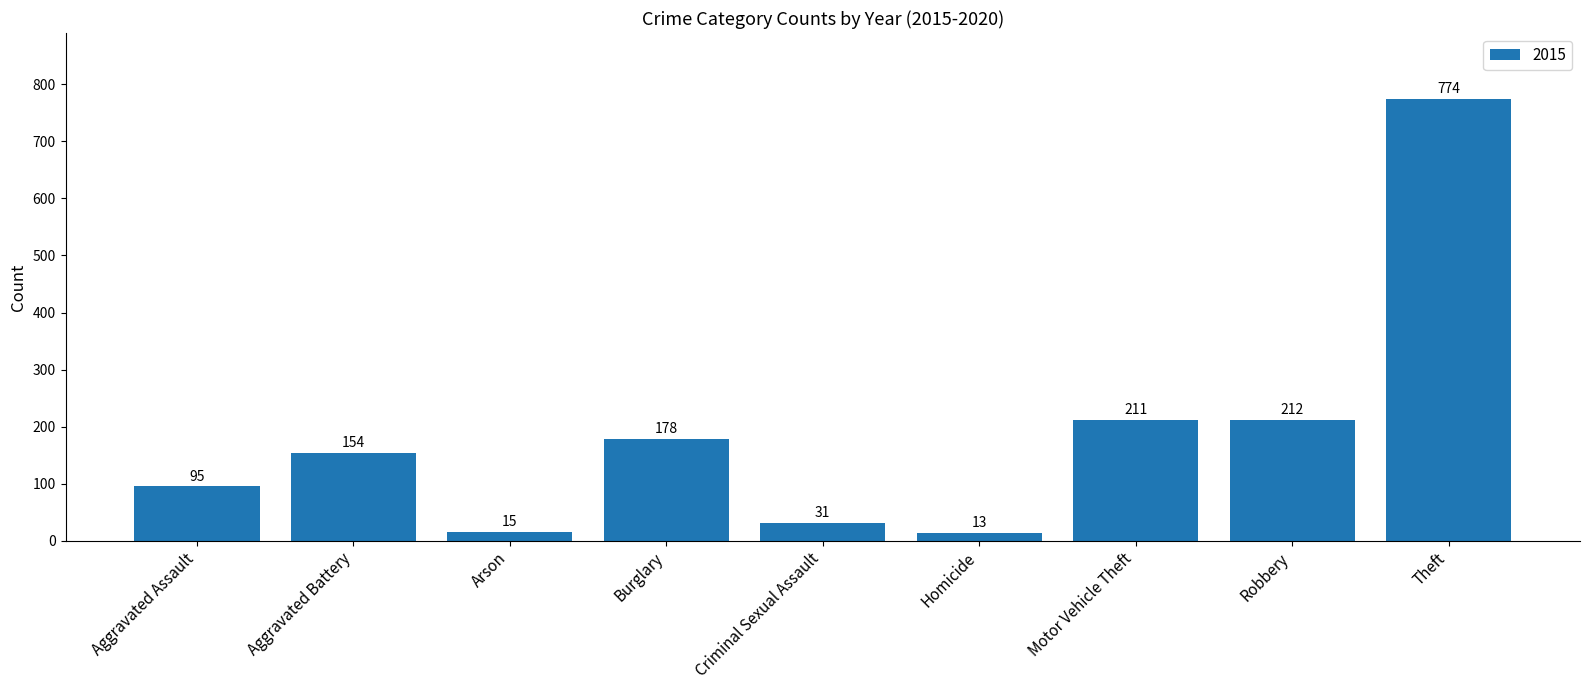

What is the difference between the maximum and second lowest values?

759